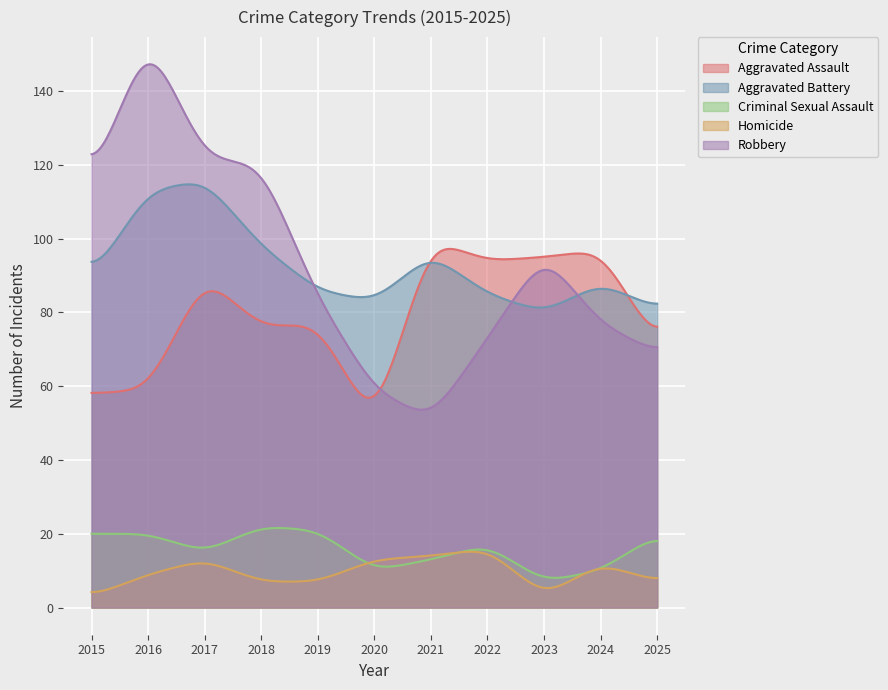

Is it true that Criminal Sexual Assault equals 21 at 2019?

True